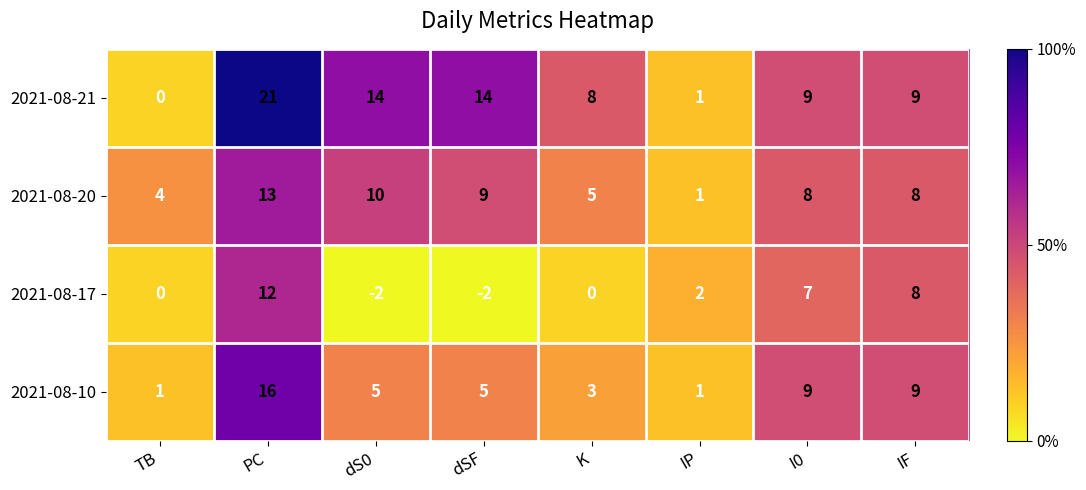

What is the difference between the second highest and minimum values in the 2021-08-10 series?

8